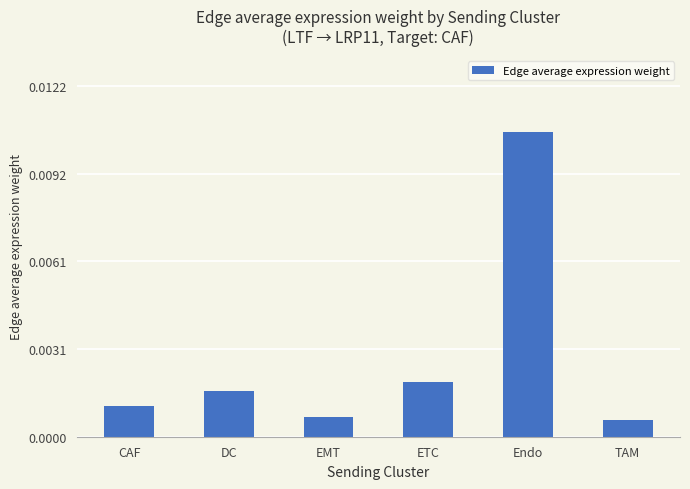

Between ETC and DC, which is larger?

ETC